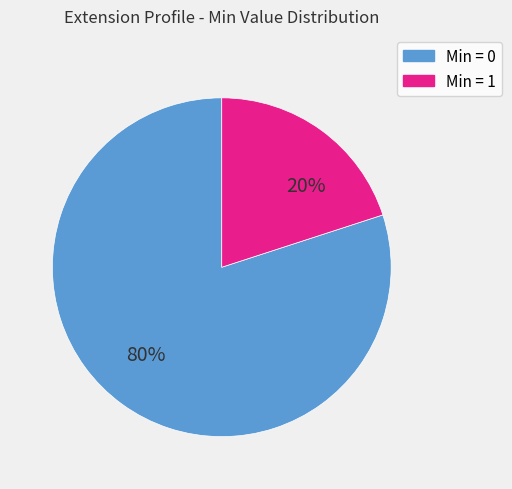

To the nearest percent, what is the average slice percentage?

50%